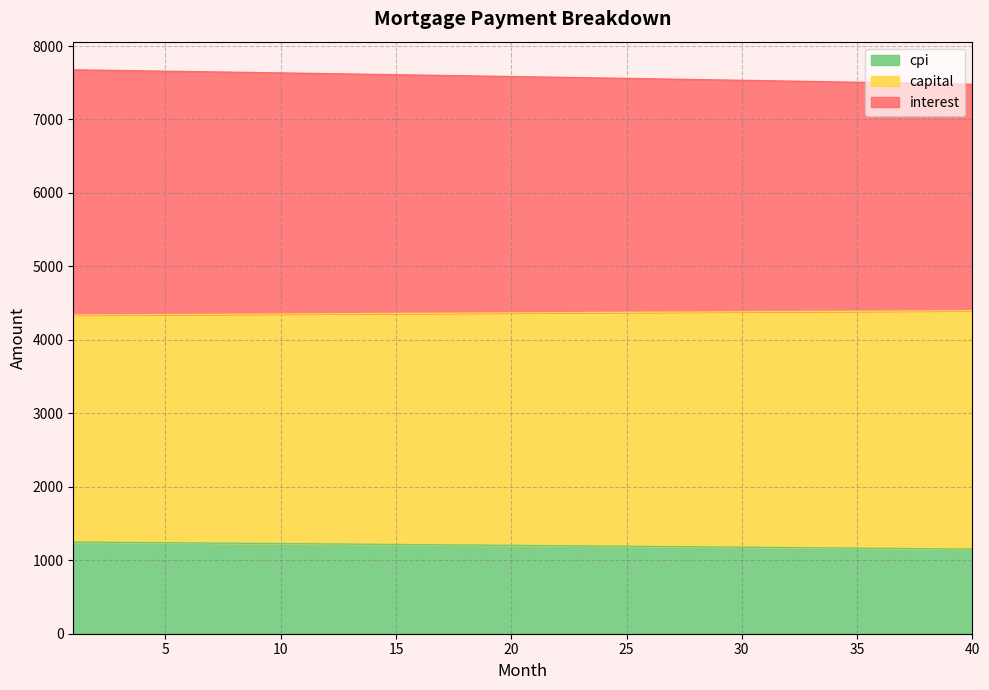

At which category does the chart reach its peak across all series?

1